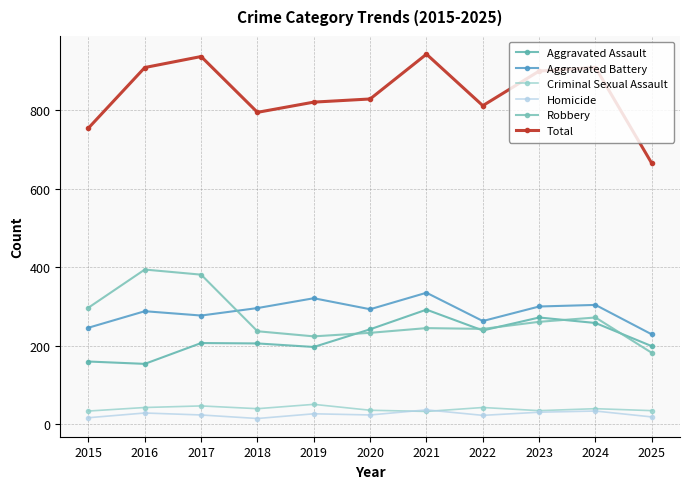

How many lines are shown in the chart?

6